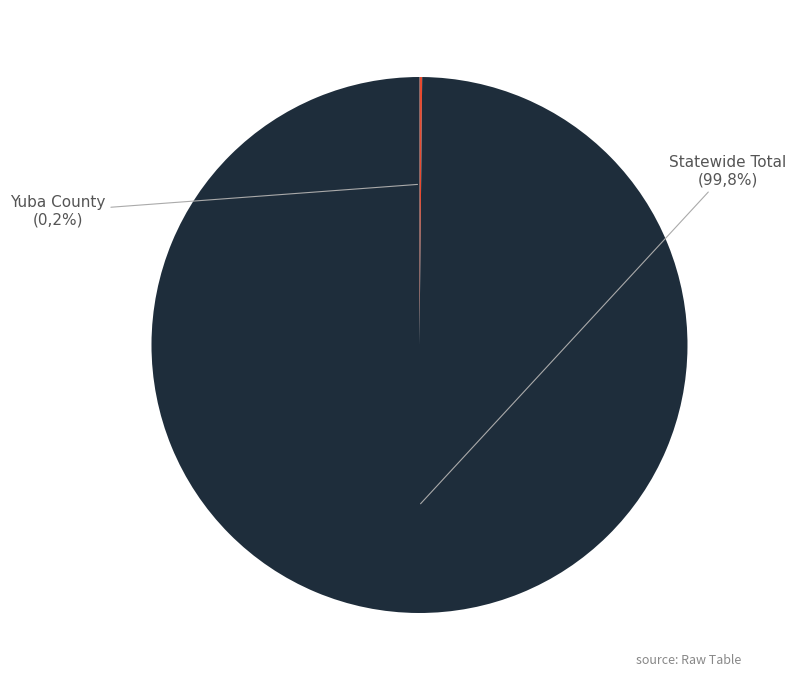

Is it true that Yuba County is 0% of the pie?

True